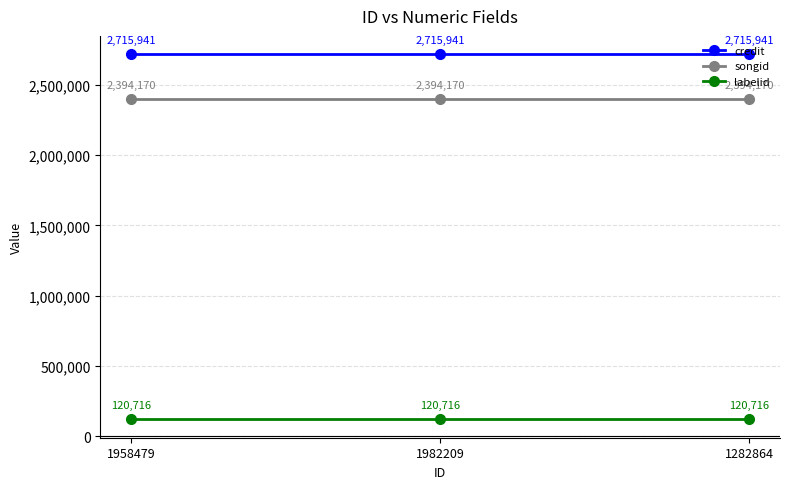

The value of labelid at 1982209 is 120716. True or false?

True